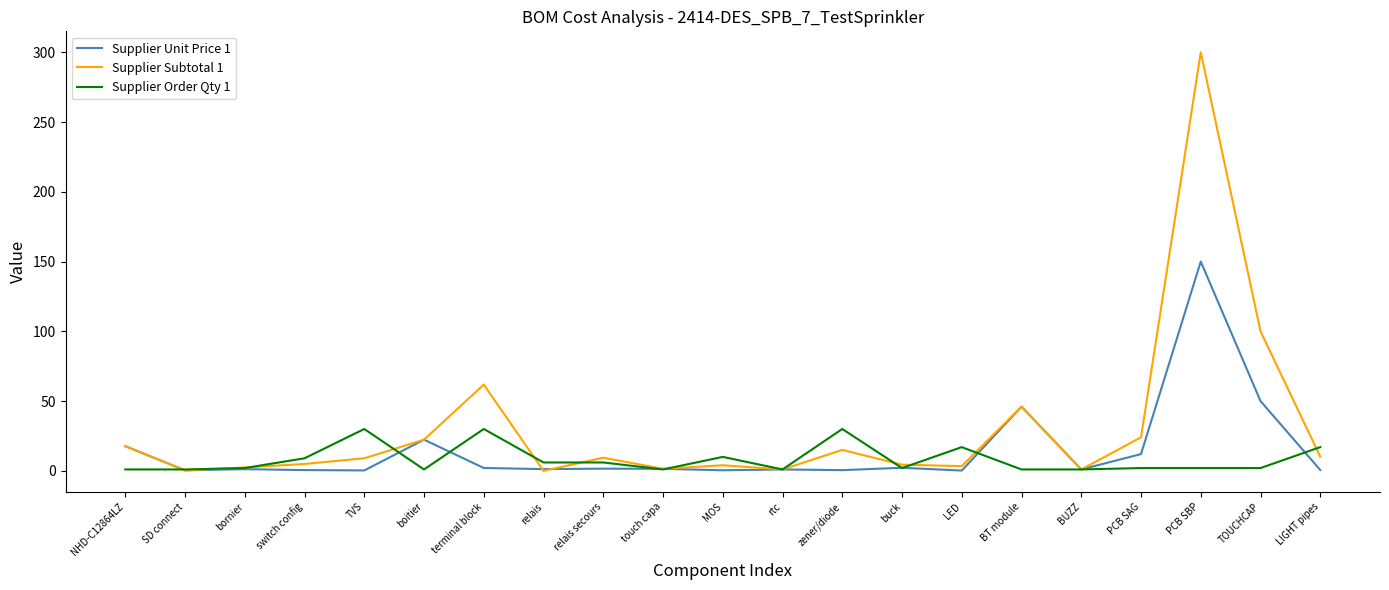

Which series has the largest range (max minus min)?

Supplier Subtotal 1